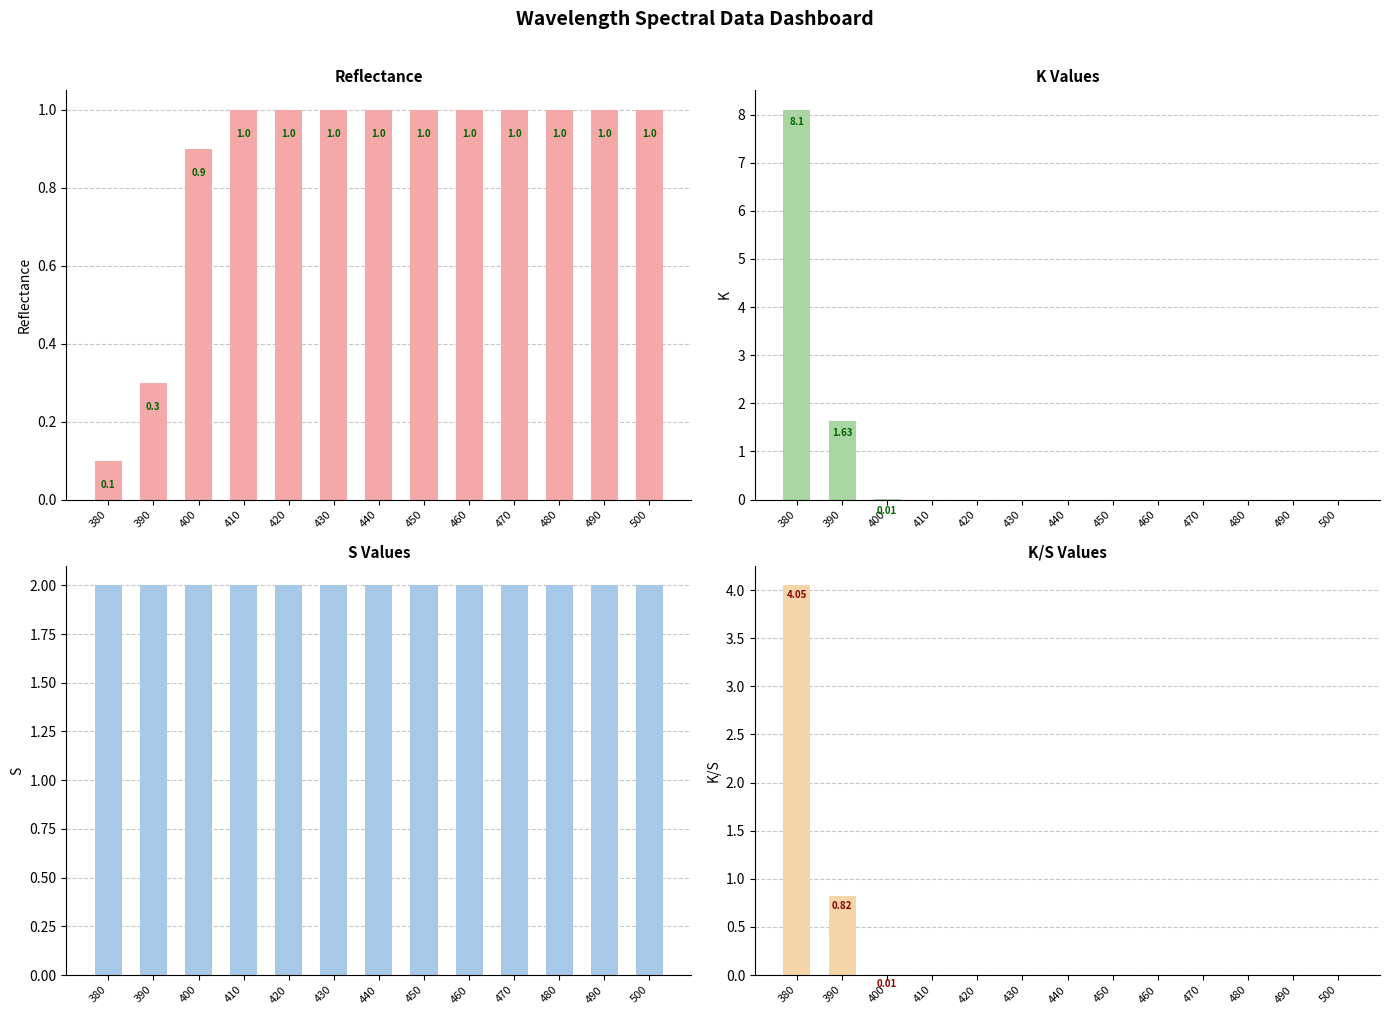

At which category is the sum across all series the highest?

380